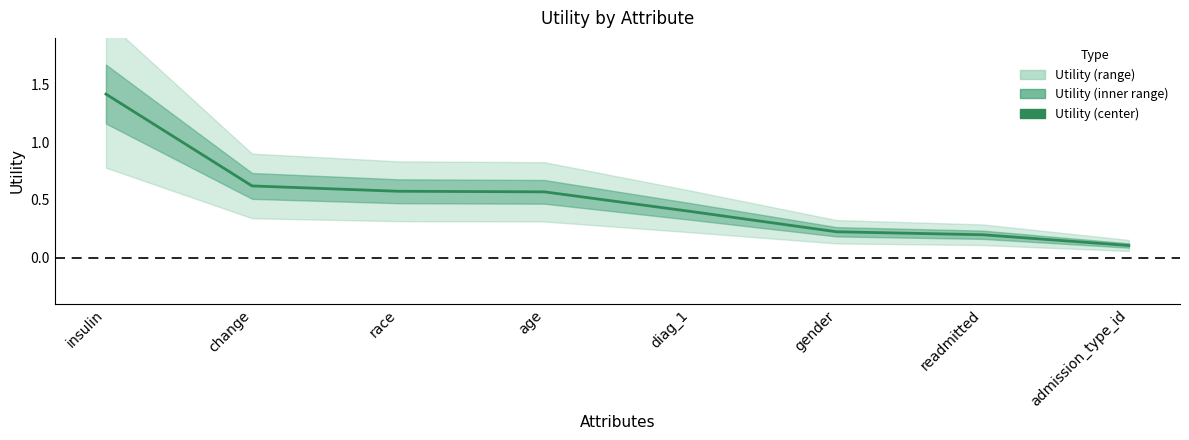

Rank the categories by value from lowest to highest.

admission_type_id, readmitted, gender, diag_1, age, race, change, insulin